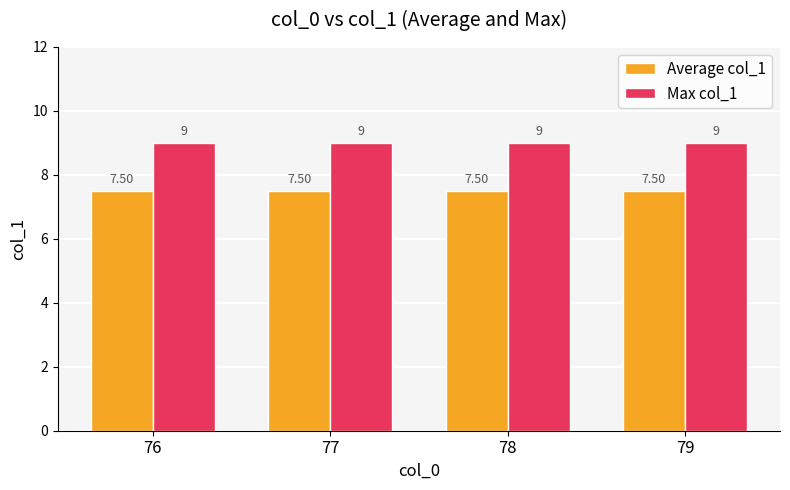

What is the sum of the Max col_1 values at 77 and 79?

18.0